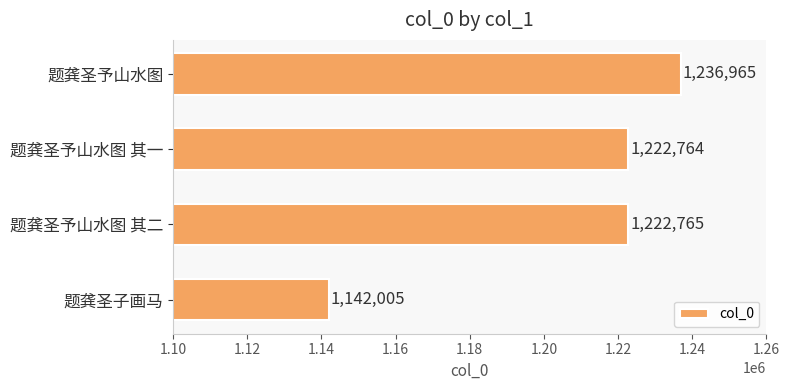

What is the sum of the values at 题龚圣子画马 and 题龚圣予山水图?

2378970